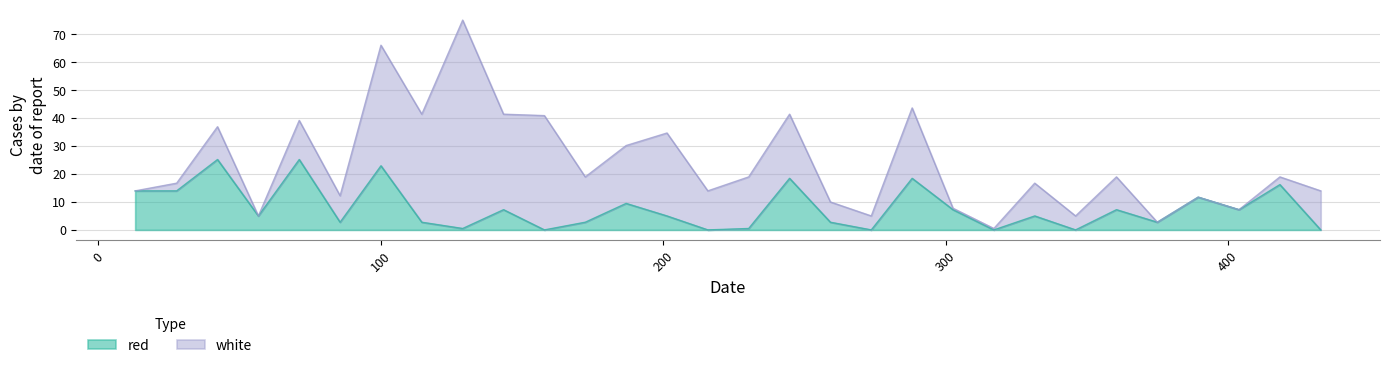

Does the chart display data point markers on the line(s)?

No